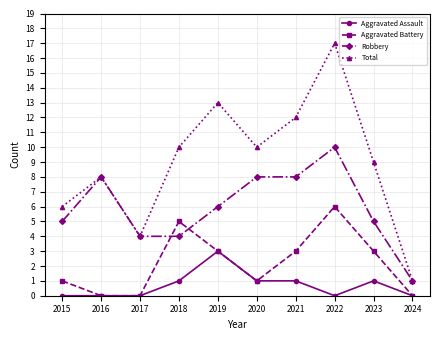

Reading left to right, transcribe all the data shown in this chart.

Aggravated Assault: 0	0	0	1	3	1	1	0	1	0
Aggravated Battery: 1	0	0	5	3	1	3	6	3	0
Robbery: 5	8	4	4	6	8	8	10	5	1
Total: 6	8	4	10	13	10	12	17	9	1